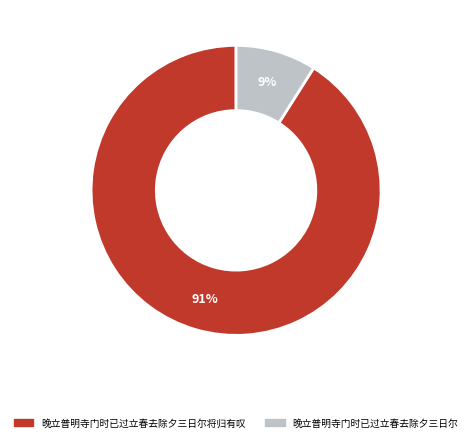

To the nearest percent, what portion does 晚立普明寺门时已过立春去除夕三日尔将归有叹 represent?

91%